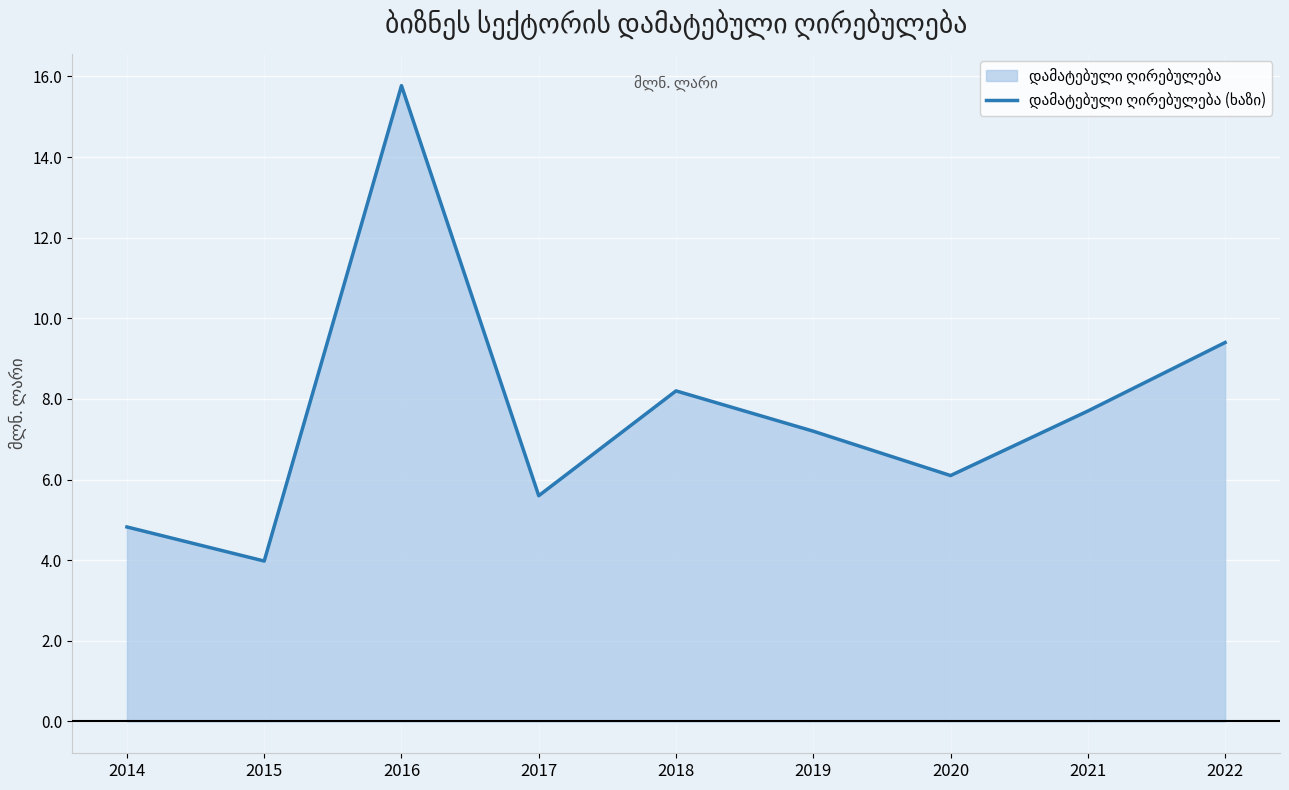

Where does the data first go above 7?

2016